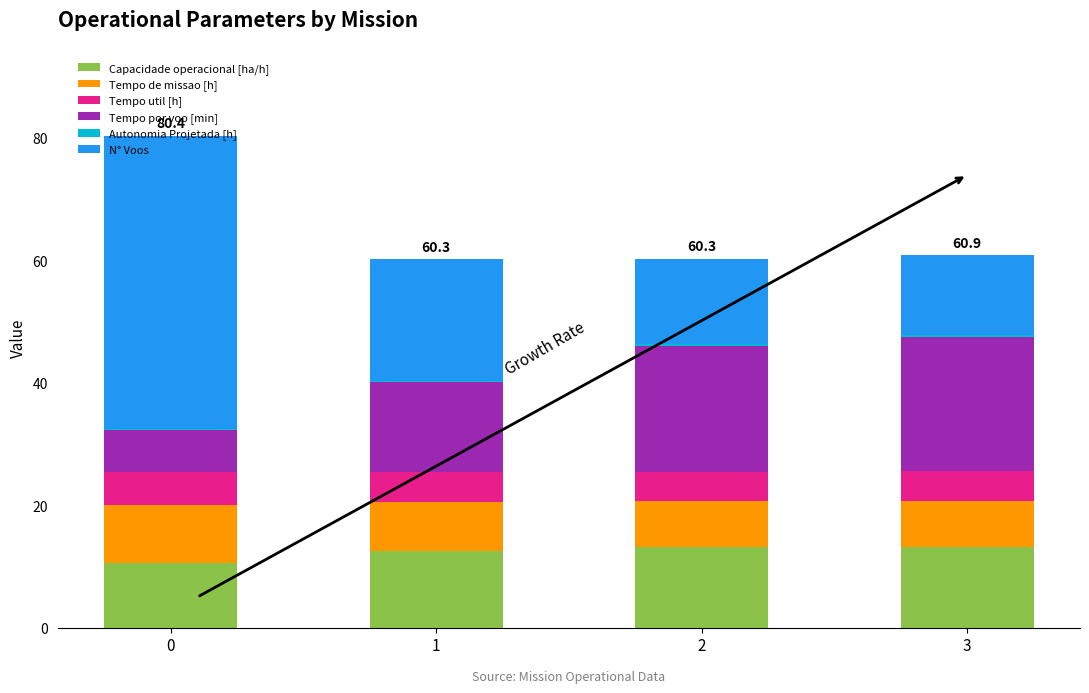

The Capacidade operacional [ha/h] series shows 6.6 at 3. True or false?

False